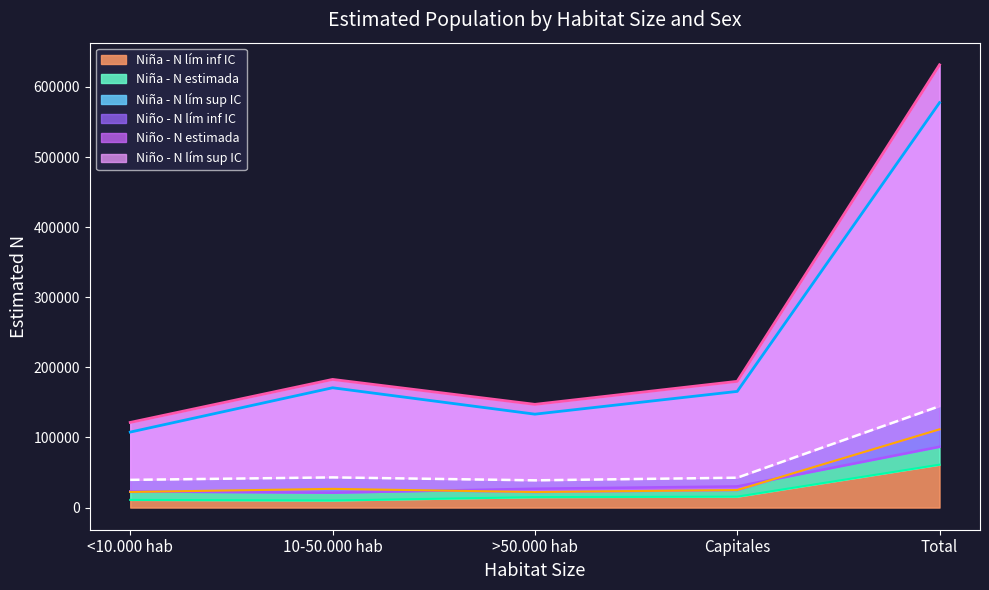

Is it true that Niña - N lím inf IC equals 22946 at Total?

False